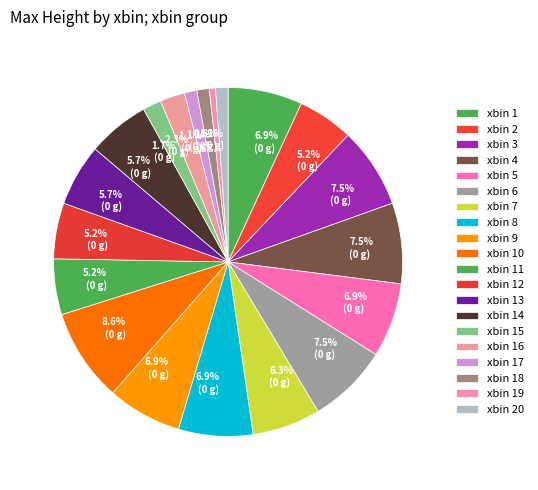

How many slices are in this pie chart?

20